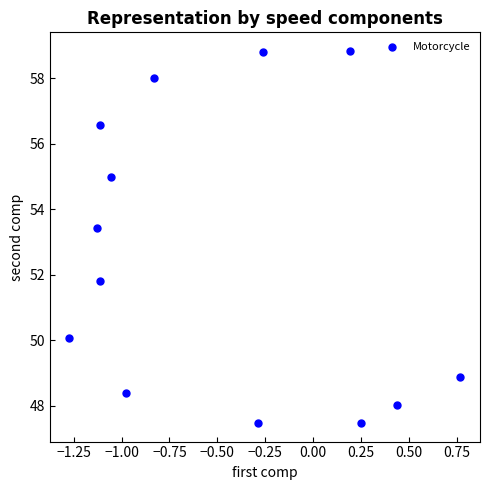

What Y value in the scatter plot is closest to 53?

53.4